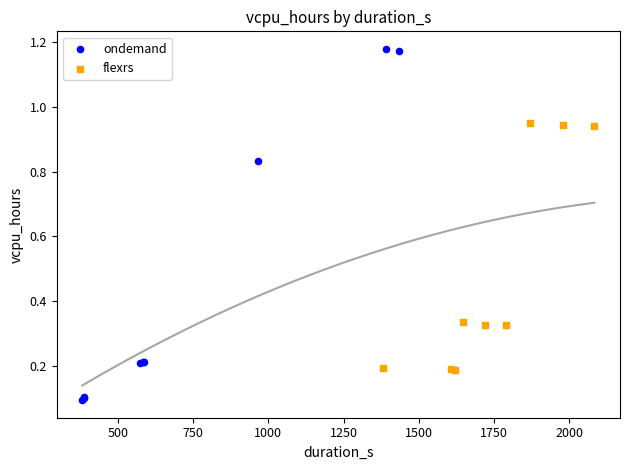

Which series has the widest spread of Y values?

ondemand